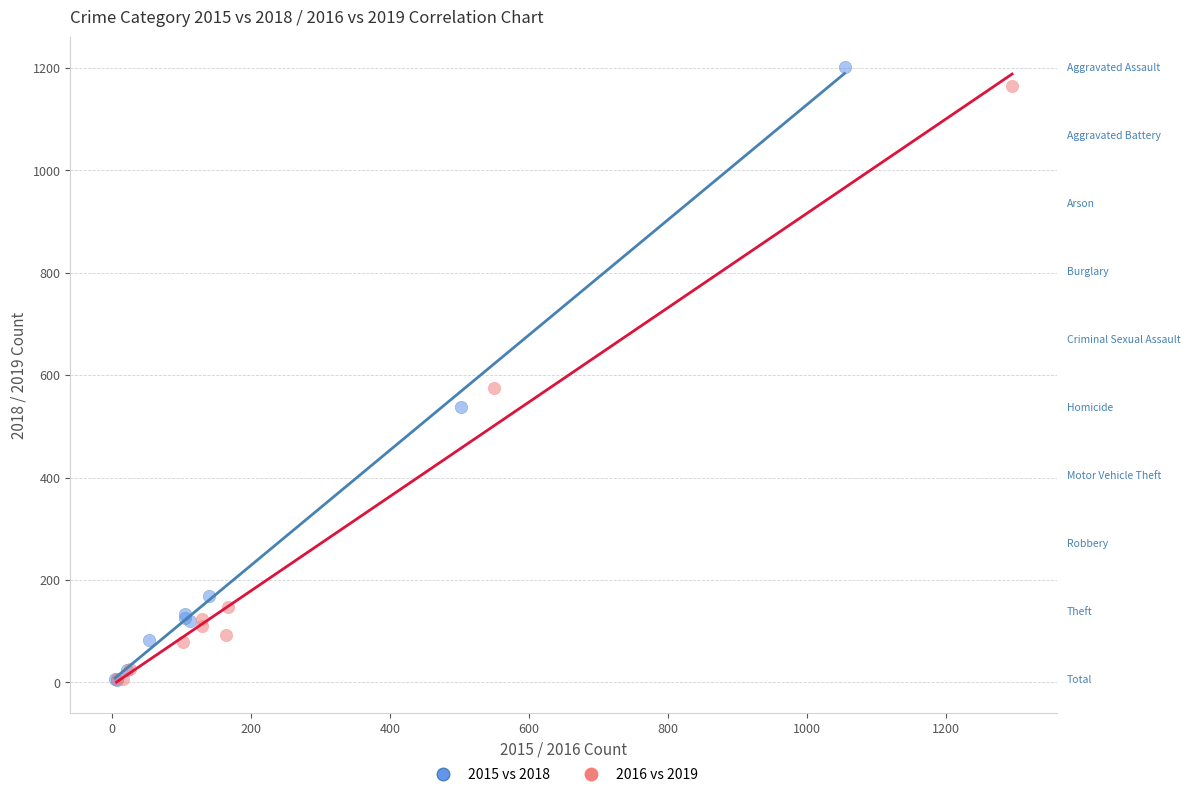

Which series has the widest spread of Y values?

2015 vs 2018